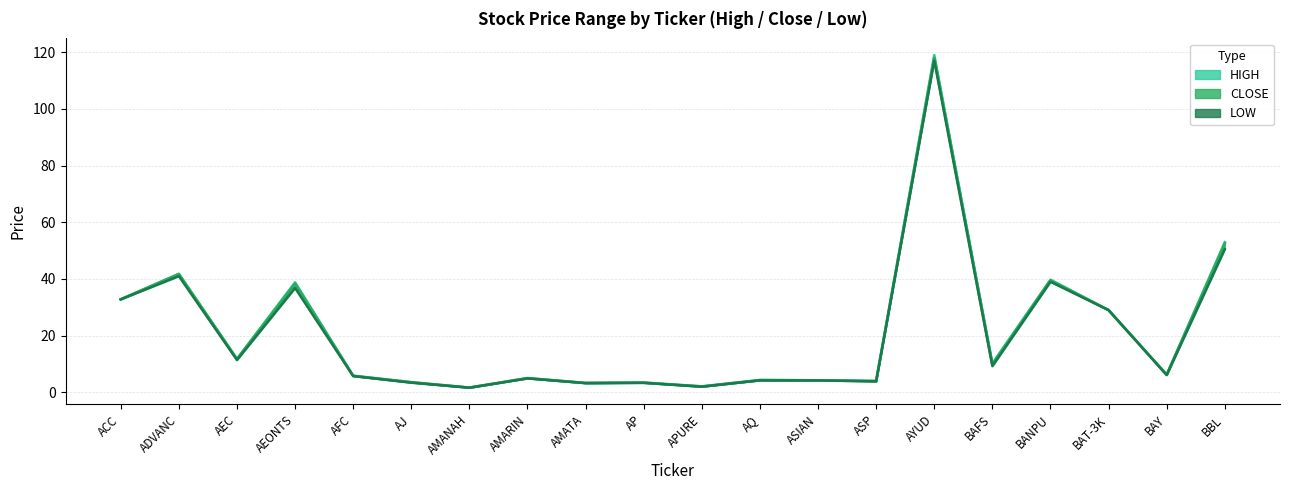

The value of HIGH at ADVANC is 41.8. True or false?

True